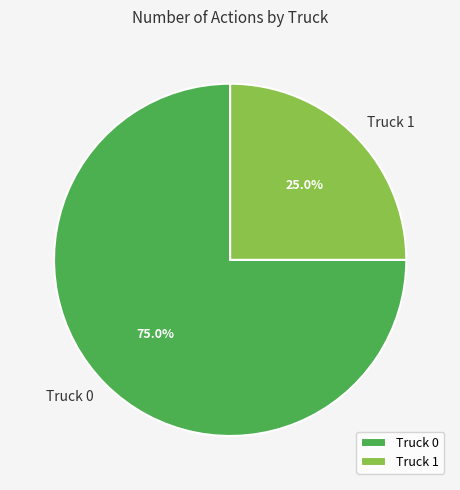

To the nearest percent, what is the combined percentage of Truck 1 and Truck 0?

100%